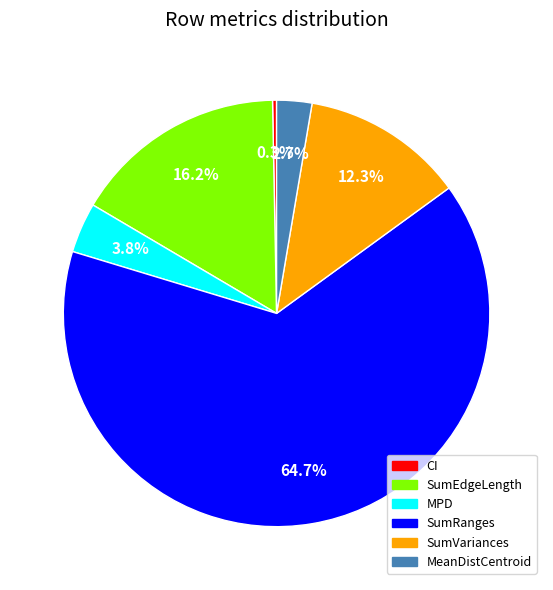

To the nearest percent, what portion does SumVariances represent?

12%